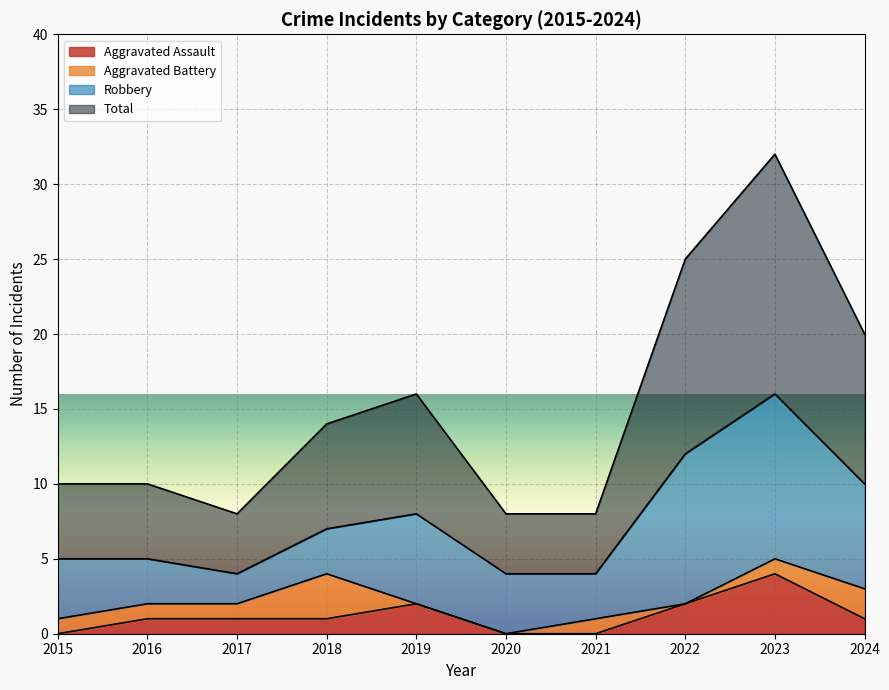

Which series has the largest total across all categories?

Total